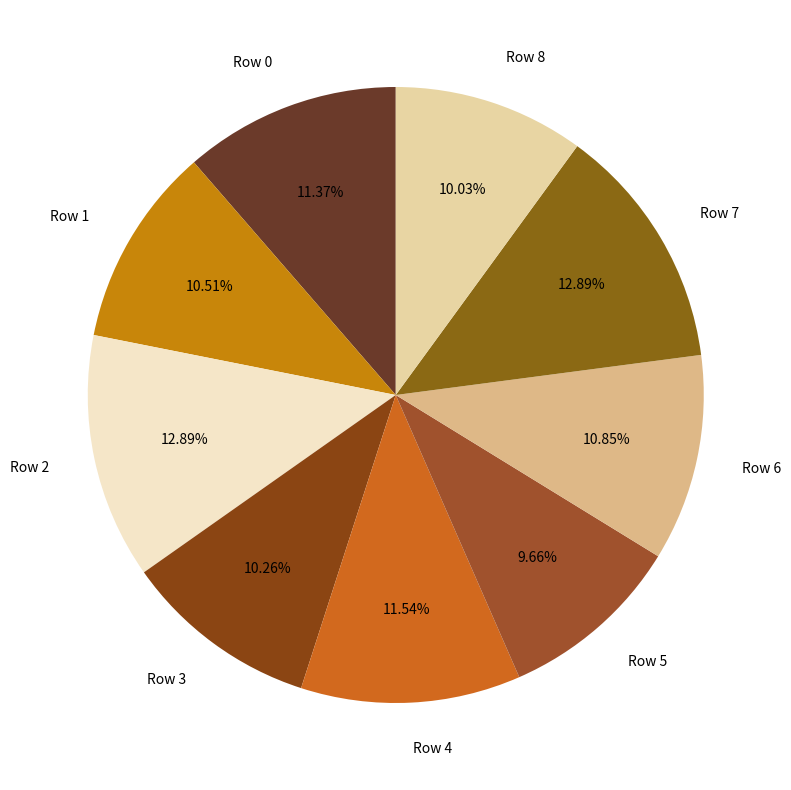

Do Row 7 and Row 8 together represent more than half of the pie?

No